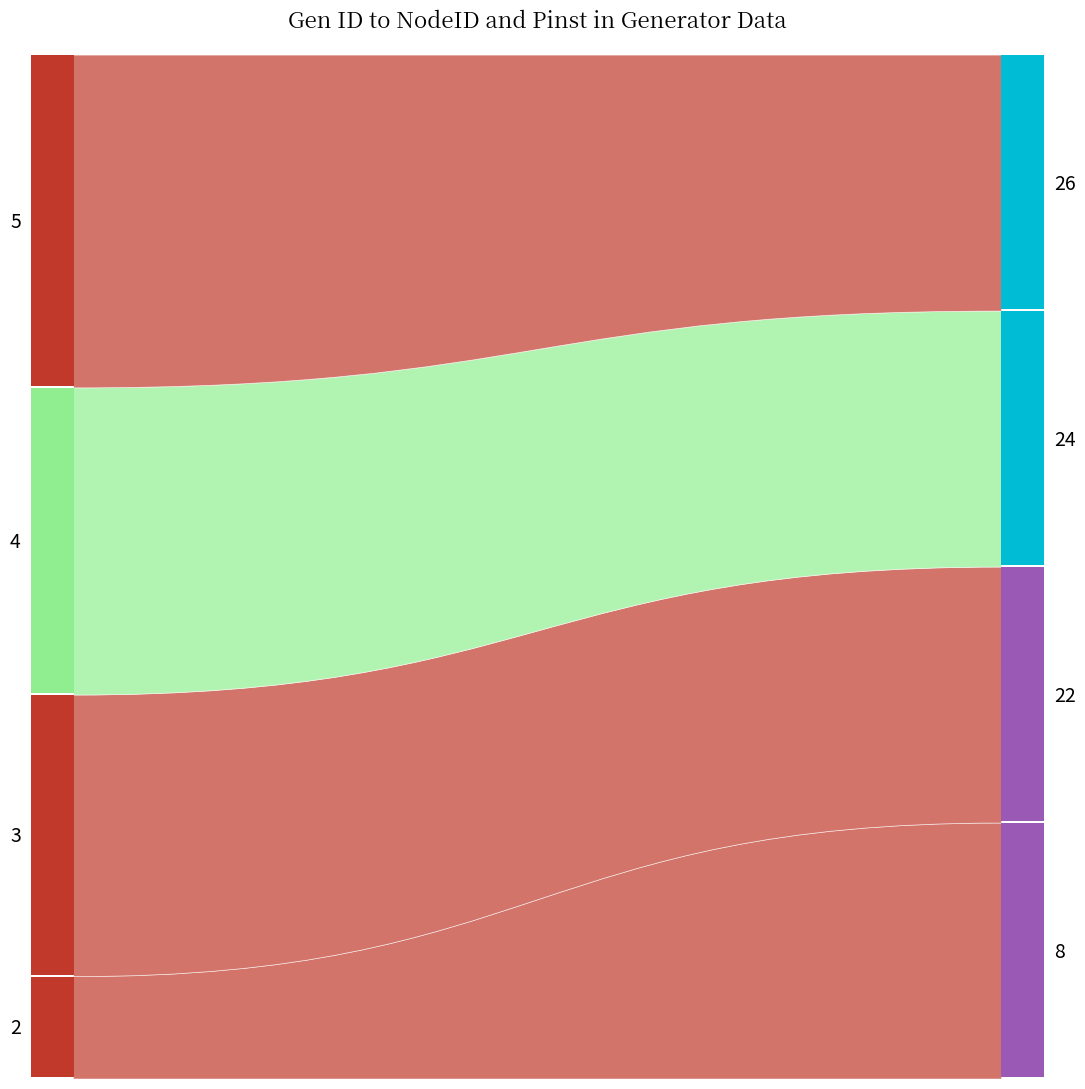

Reading left to right, list all the values displayed in this chart.

NodeID: 2=8.0	3=22.0	4=24.0	5=26.0
Pinst, [MW]: 2=12.5	3=12.5	4=12.5	5=12.5